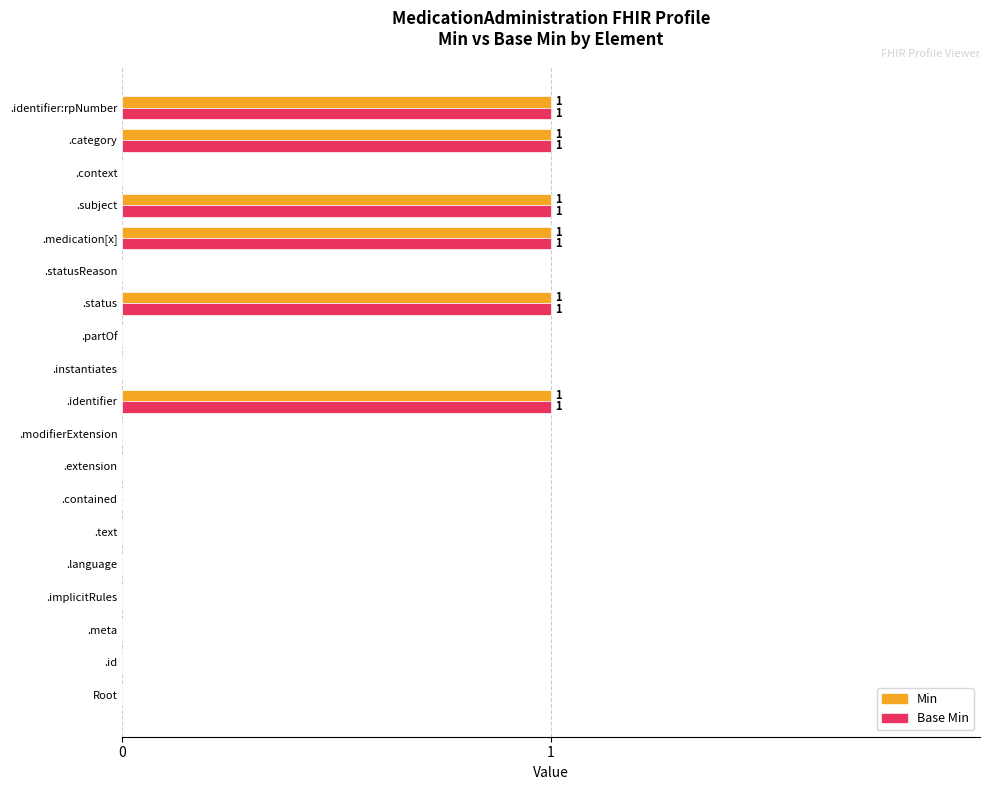

What is the sum of all Base Min values?

6